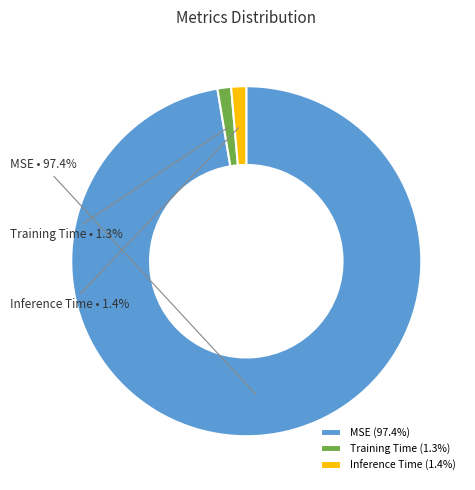

To the nearest percent, what portion does MSE represent?

97%